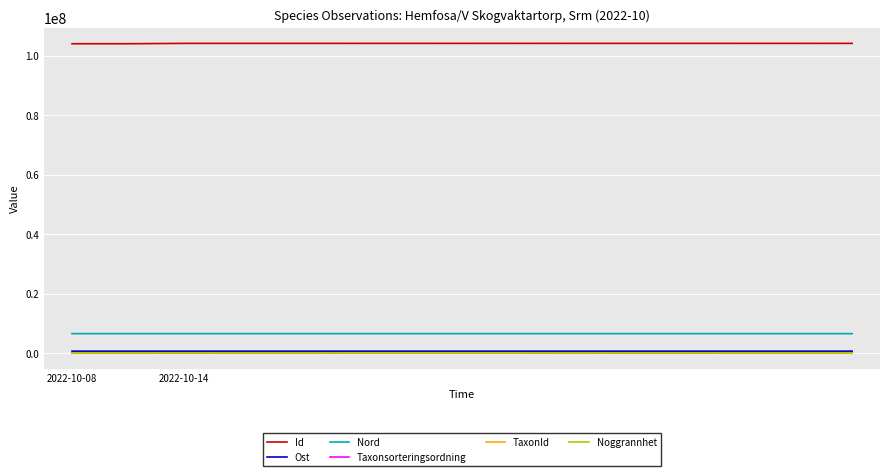

True or false: Taxonsorteringsordning and Nord intersect in this chart.

False